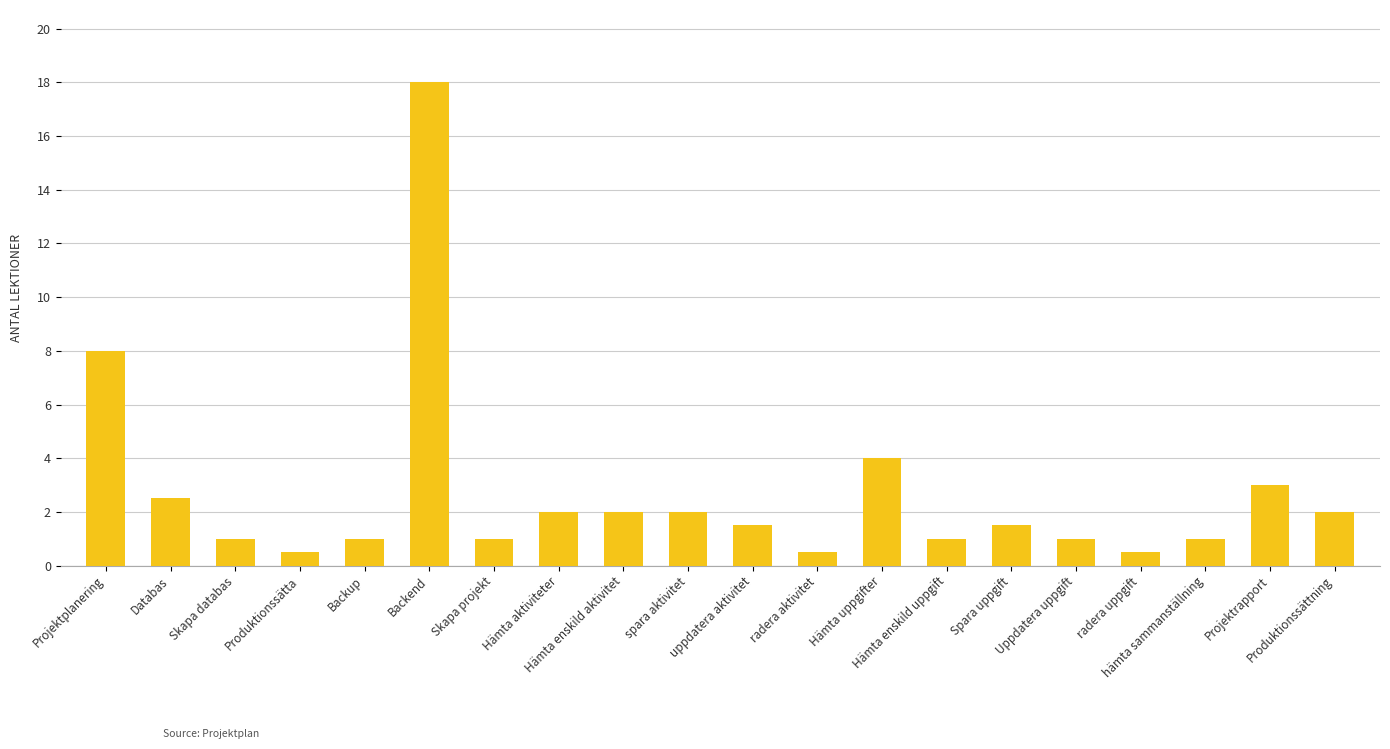

How many data points does each series have?

20